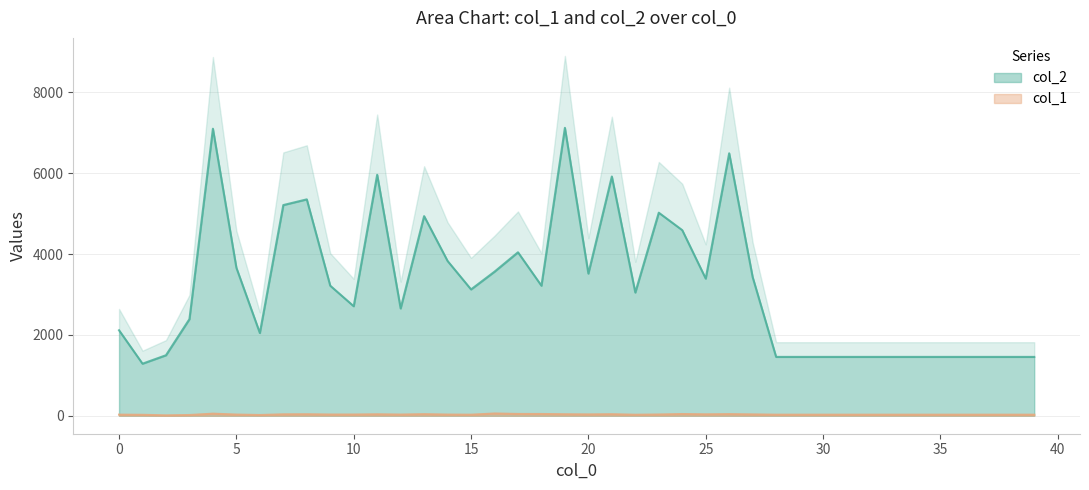

Which label corresponds to the largest value in the chart?

19